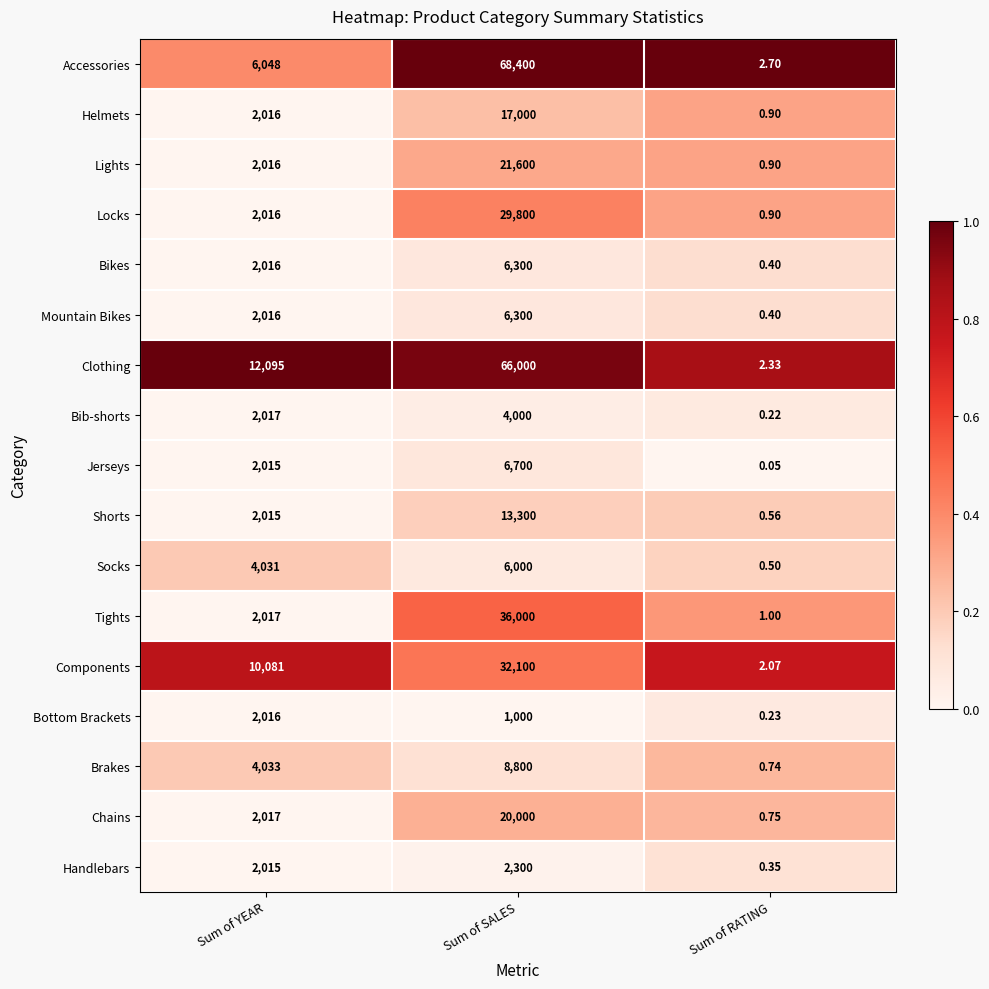

How many categories are shown in the chart?

3